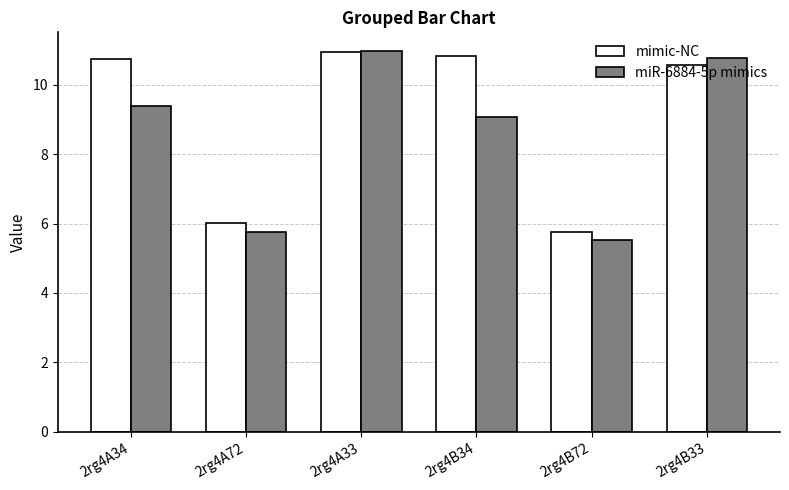

What is the label of the 4th bar from the right?

2rg4A33